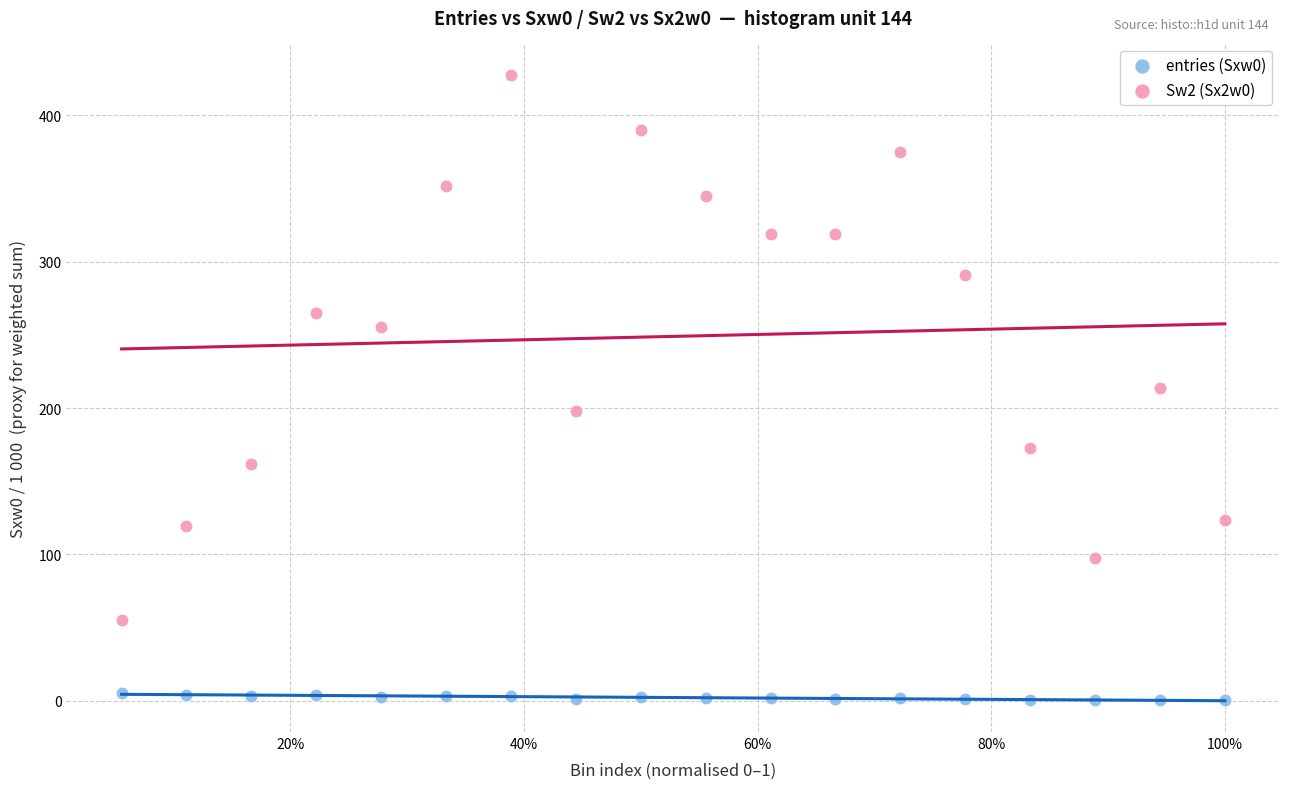

Across all data points, what is the range of X values (max minus min)?

0.9